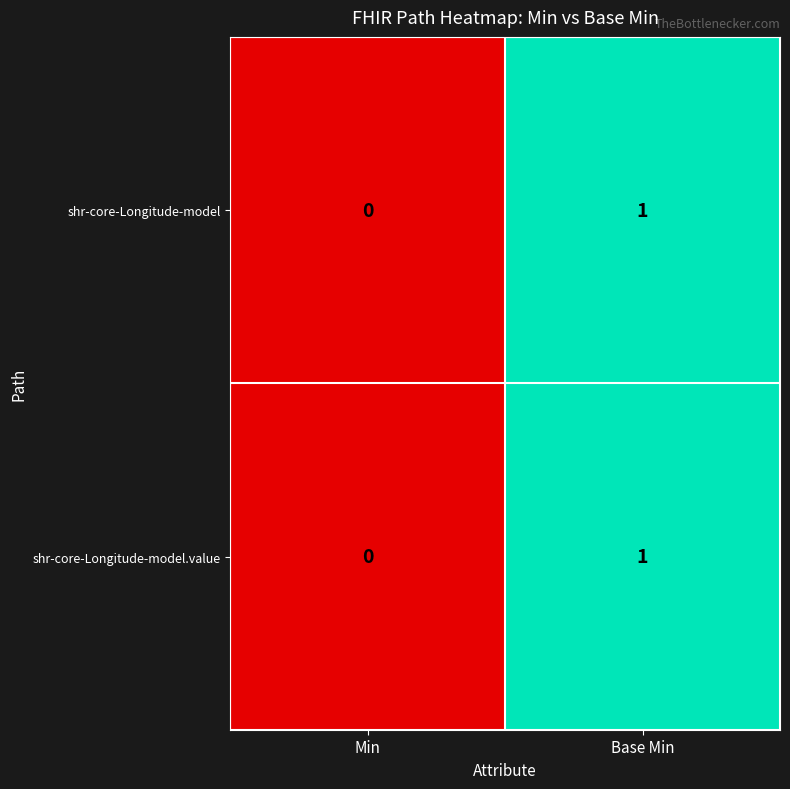

At which label is shr-core-Longitude-model closest to 0?

Min